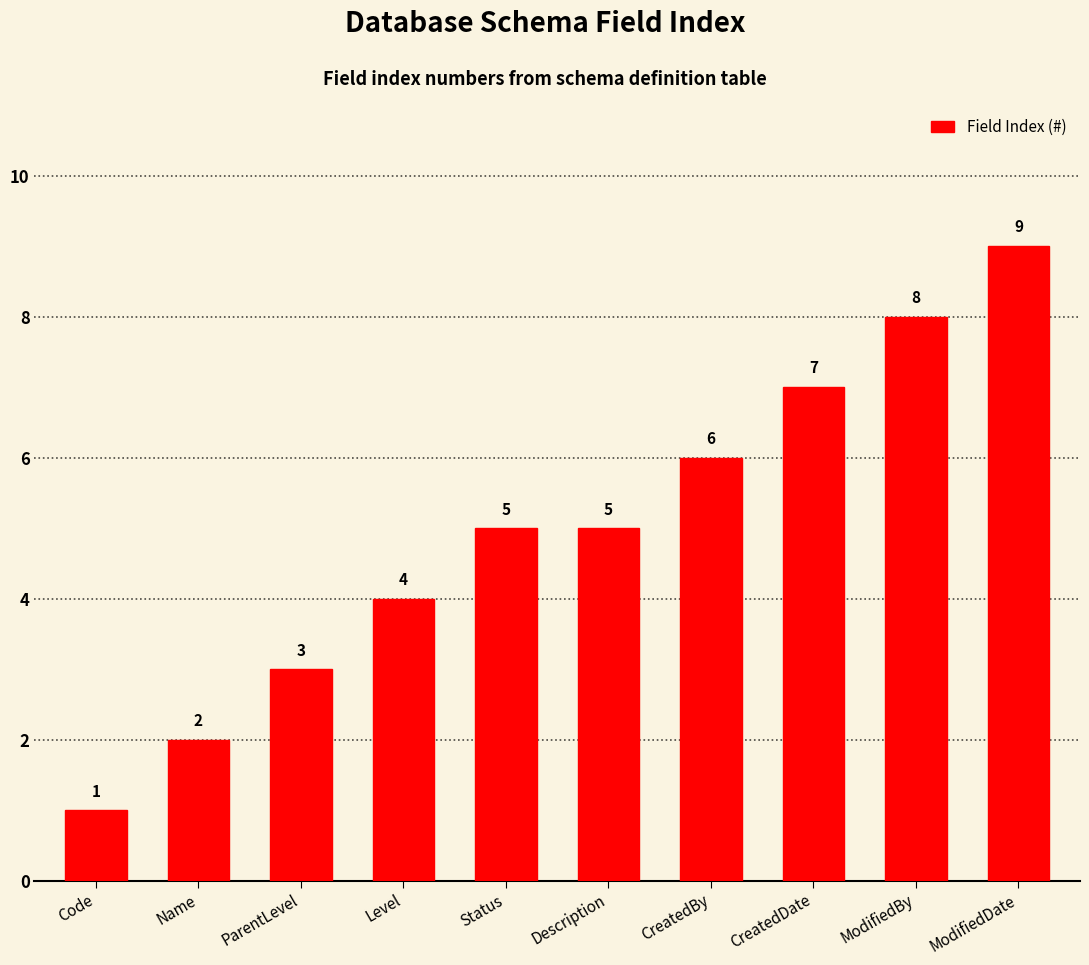

What position from the left is CreatedDate?

8